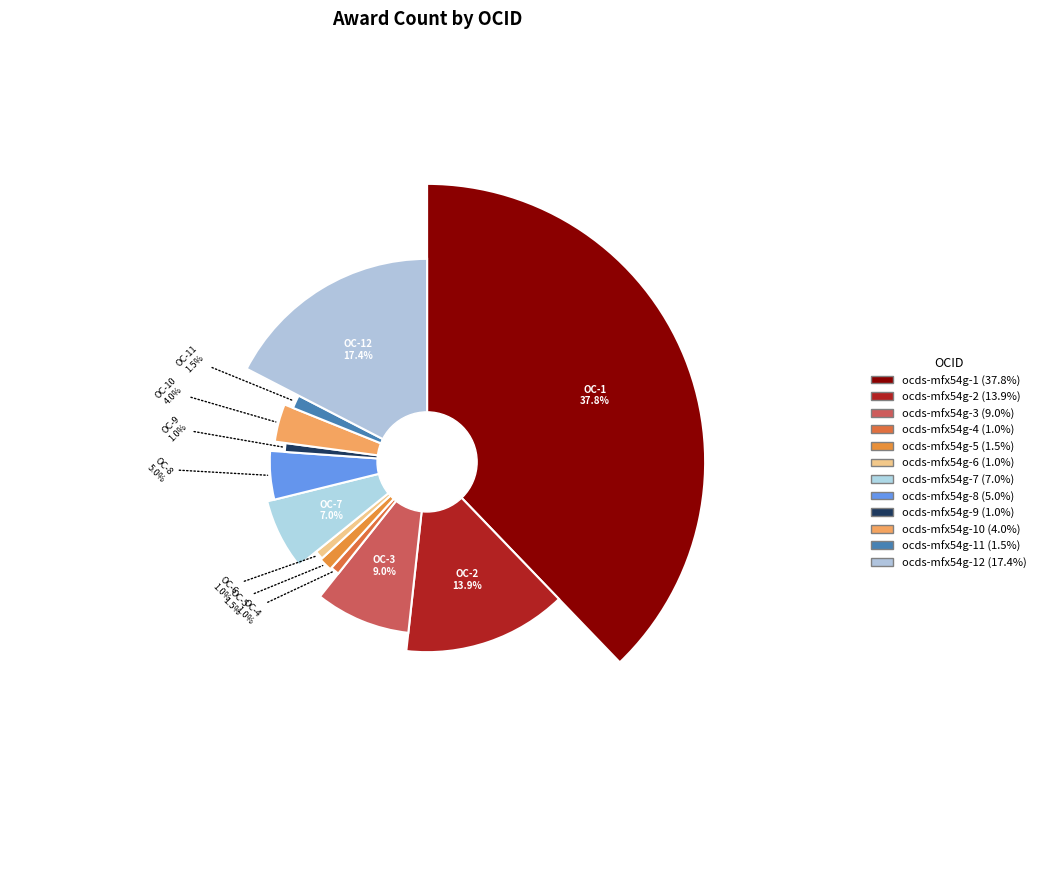

The ocds-mfx54g-4 slice represents 1% of the pie. True or false?

True